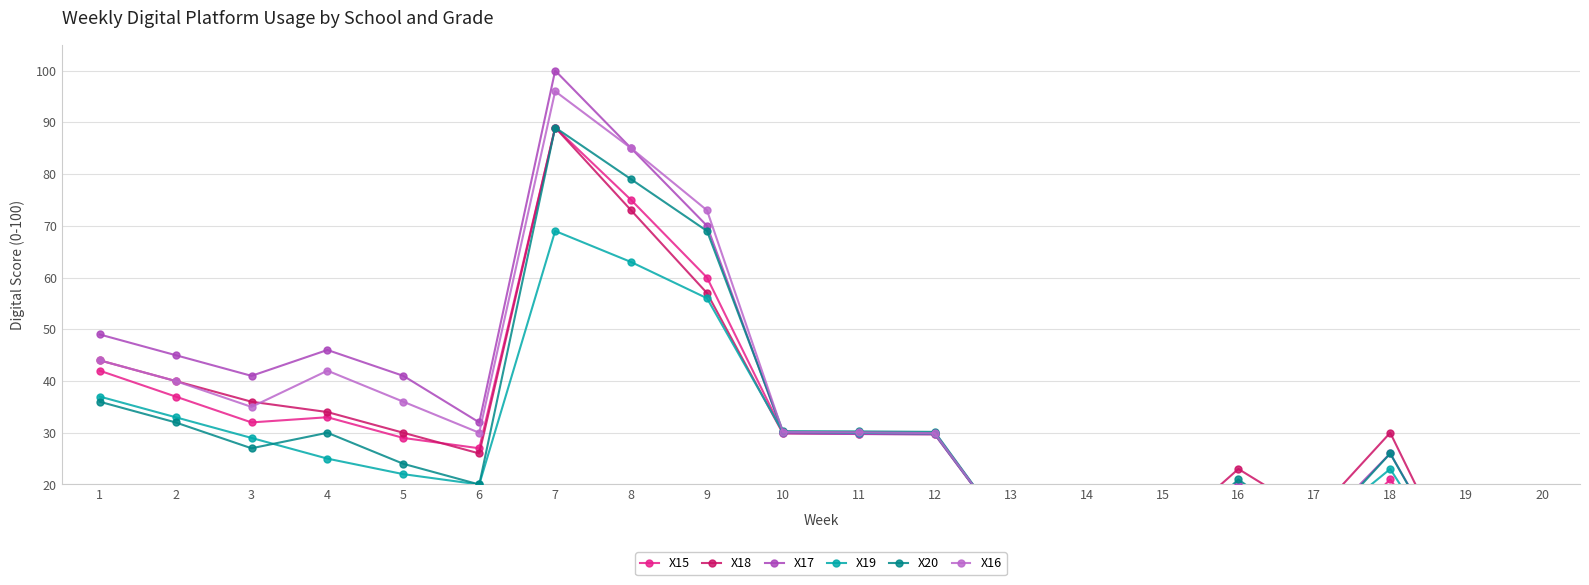

How many lines are shown in the chart?

6